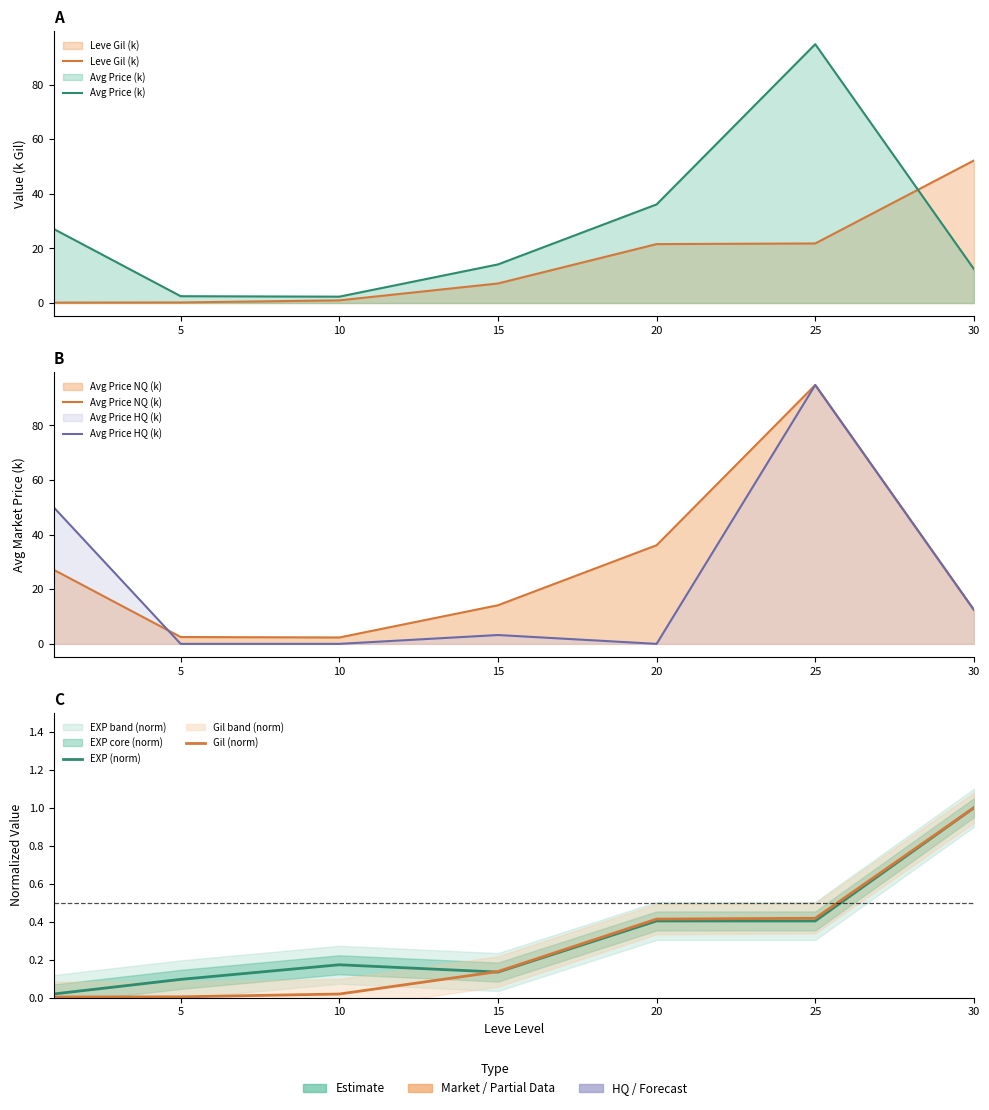

At which category is the sum across all series the highest?

25